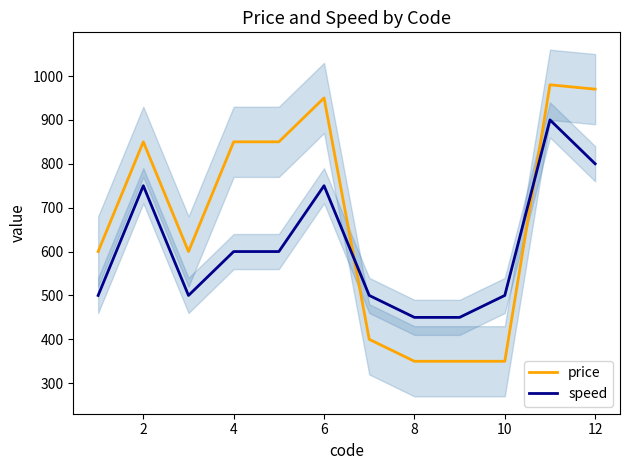

Is the value of price at 10 greater than the value of speed at 6?

No